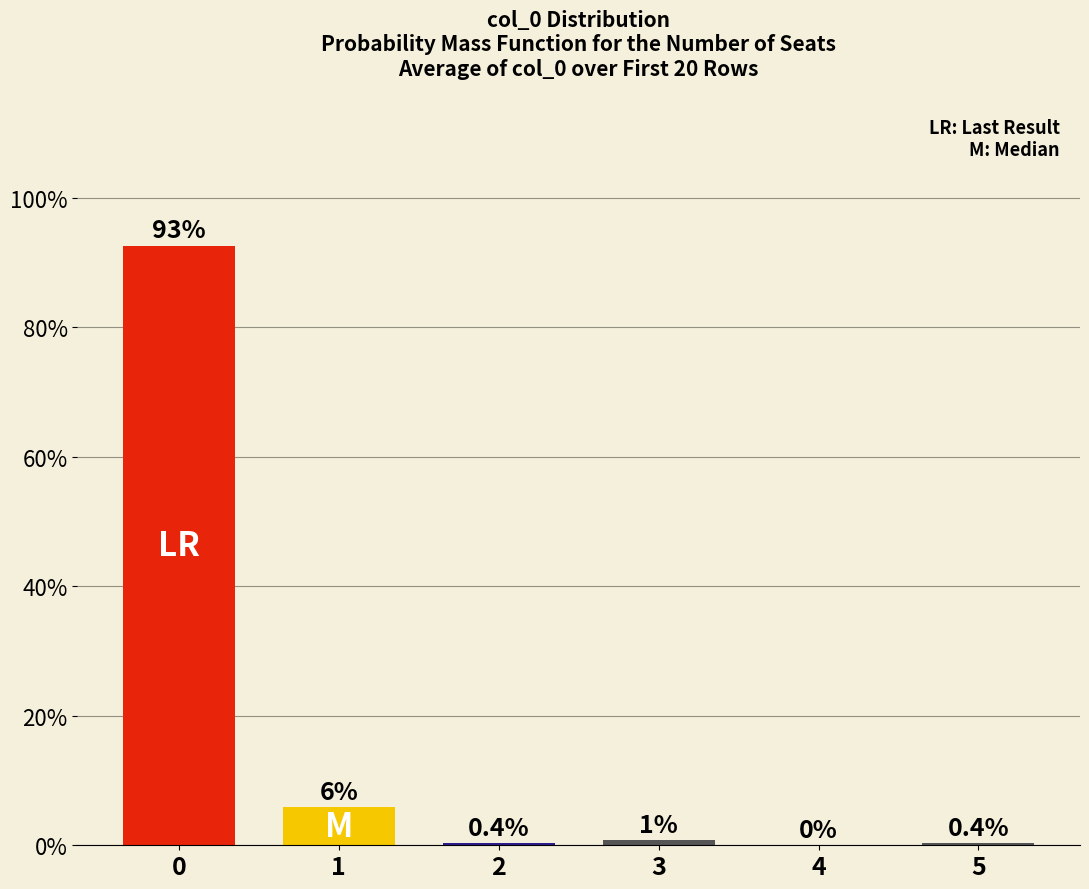

Are the bars horizontal?

No